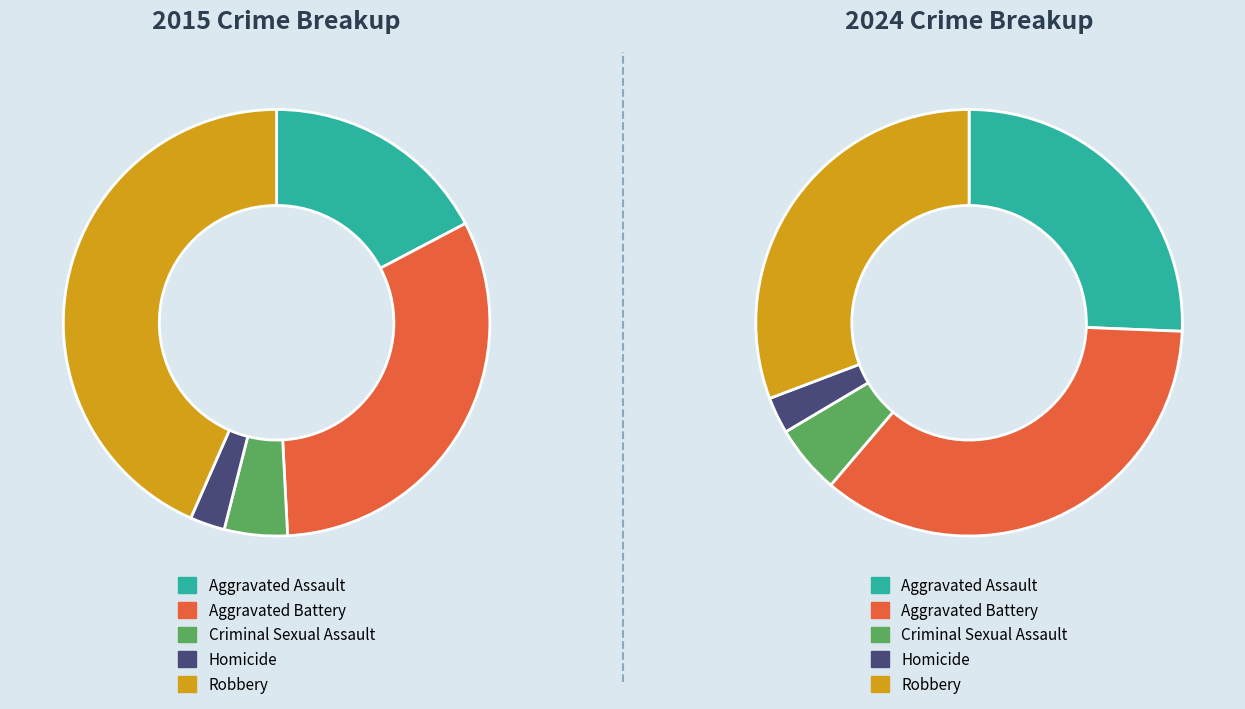

To the nearest percent, what is the average slice percentage?

20%